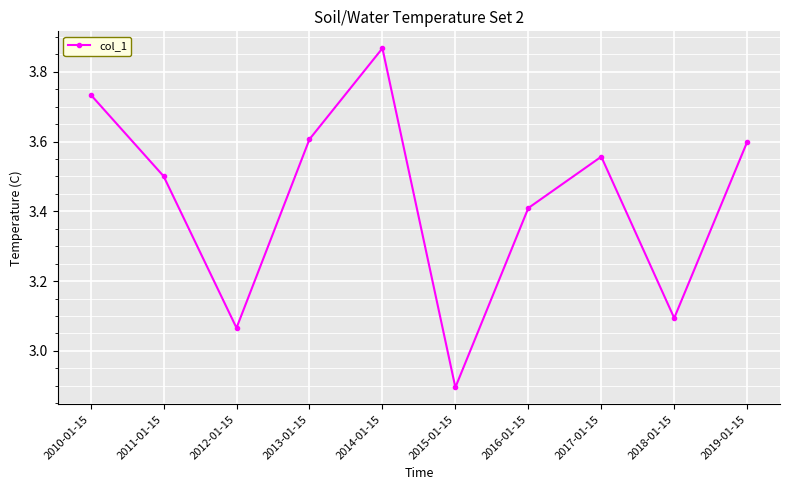

Does the chart have visible grid lines?

Yes